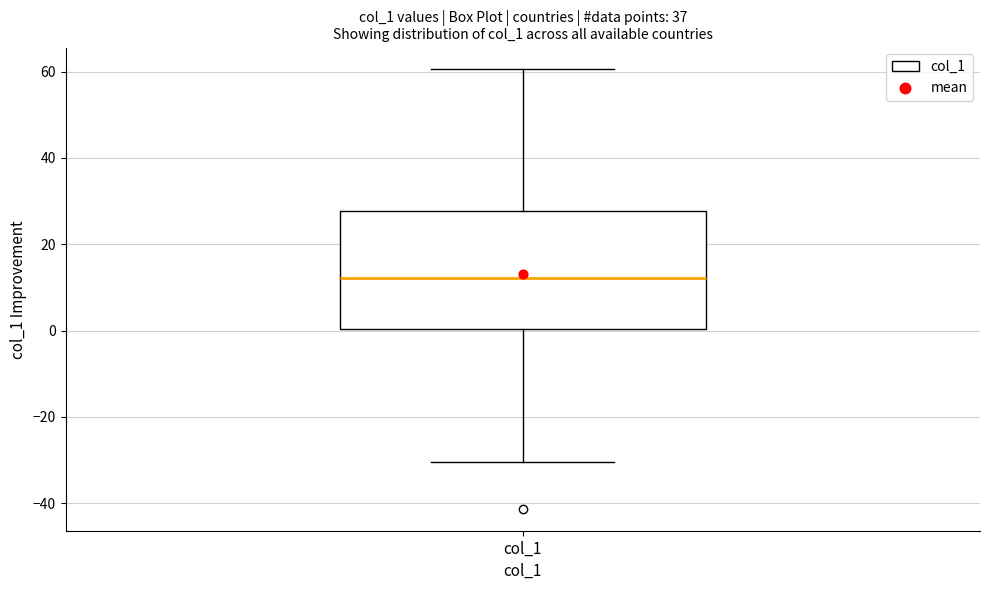

Transcribe this box plot: give where the median line is, the range the box spans, and where the two whiskers end, as read against the y-axis. The values are not printed on the chart, so give them approximately, as read against the axis.

median 12, box 0 to 28, whiskers -30 to 60